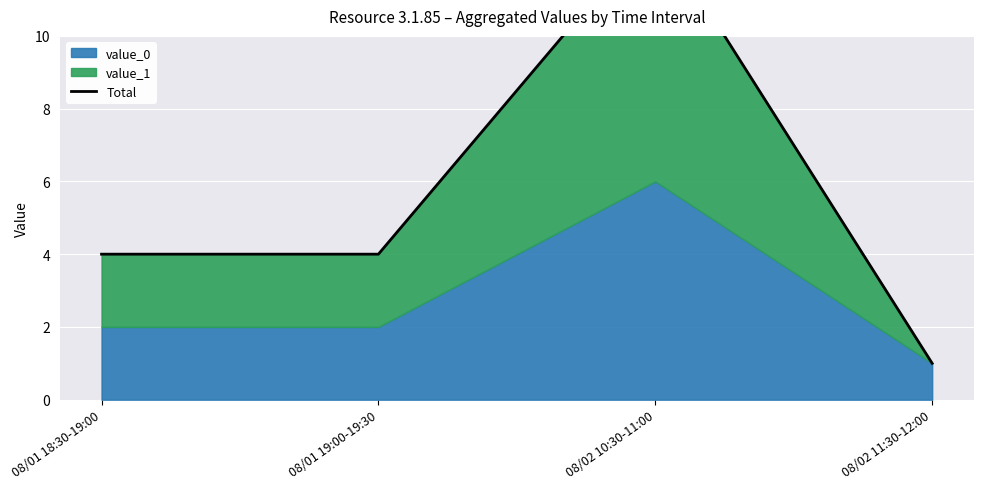

List the labels in order of value, smallest first.

08/02 11:30-12:00, 08/01 18:30-19:00, 08/01 19:00-19:30, 08/02 10:30-11:00